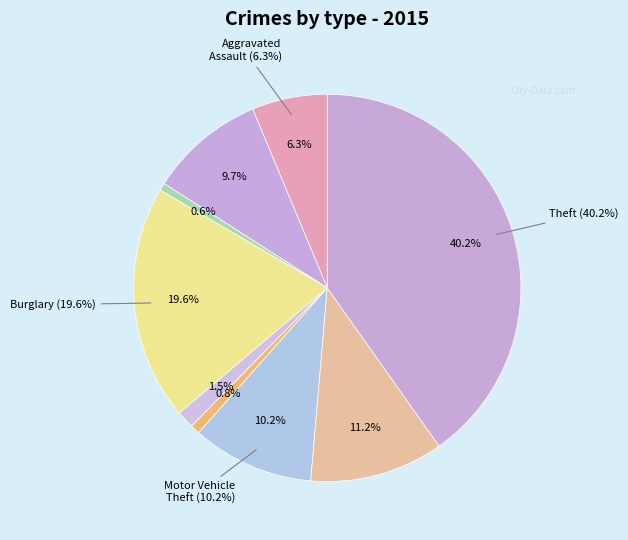

Does any single category account for the majority?

No